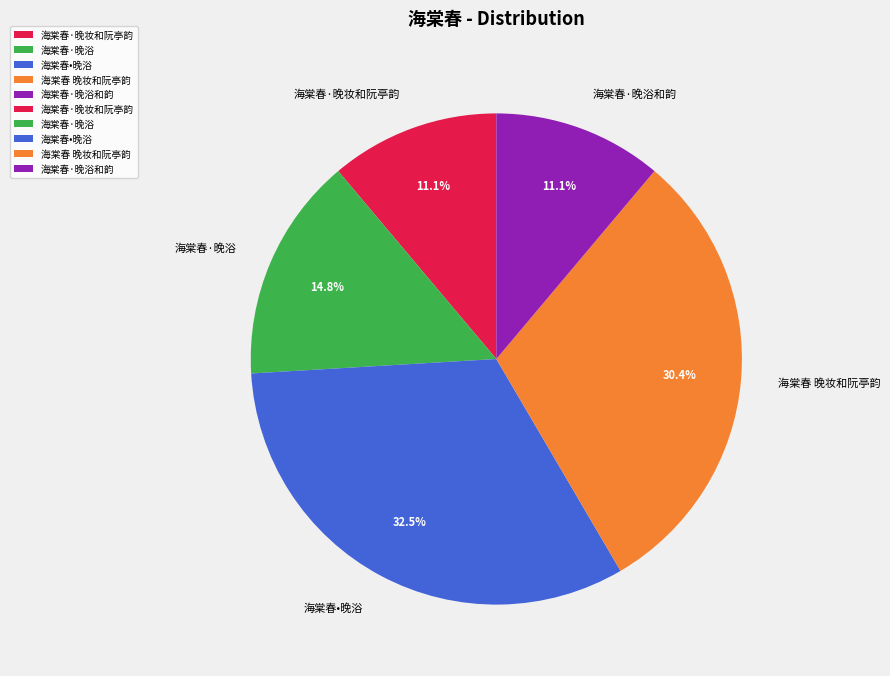

Which has a higher value, 海棠春·晚浴 or 海棠春 晚妆和阮亭韵?

海棠春 晚妆和阮亭韵